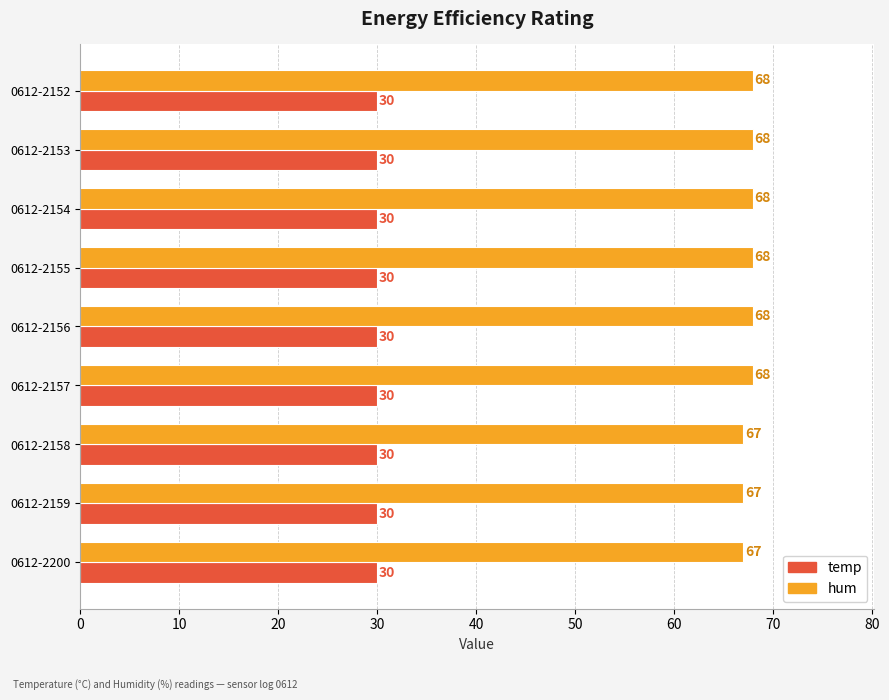

Is the value of temp at 0612-2156 greater than the value of hum at 0612-2200?

No